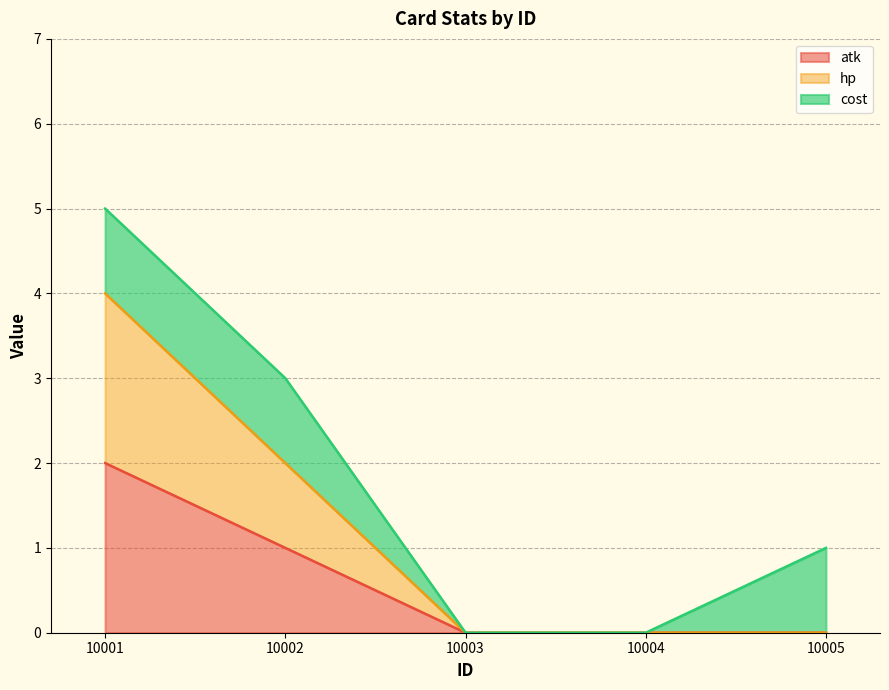

How many hp values are between 0 and 2?

4